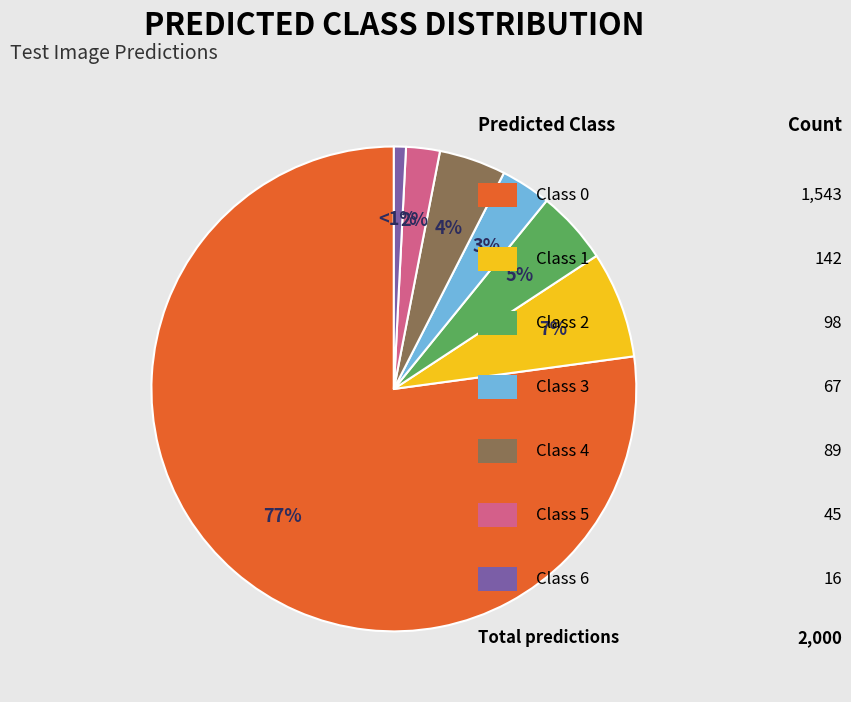

Does any single category account for the majority?

Yes